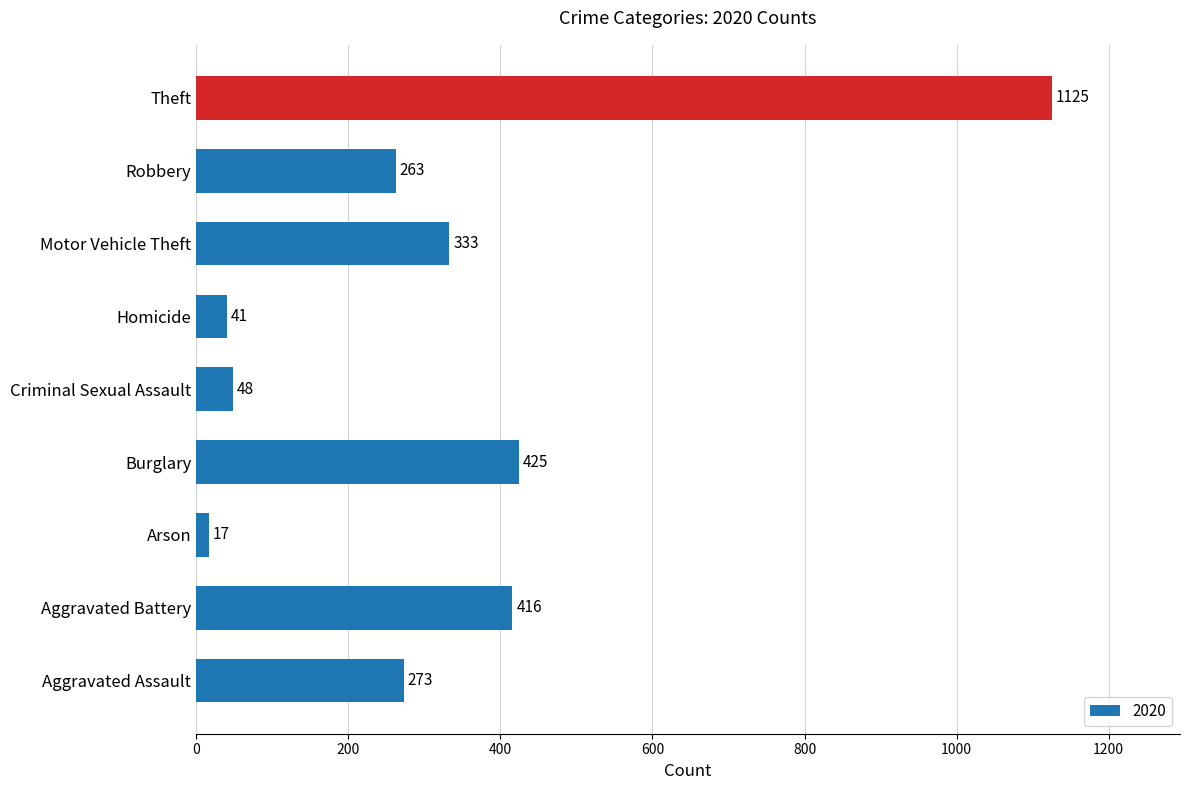

What is the difference between the maximum and minimum values?

1108